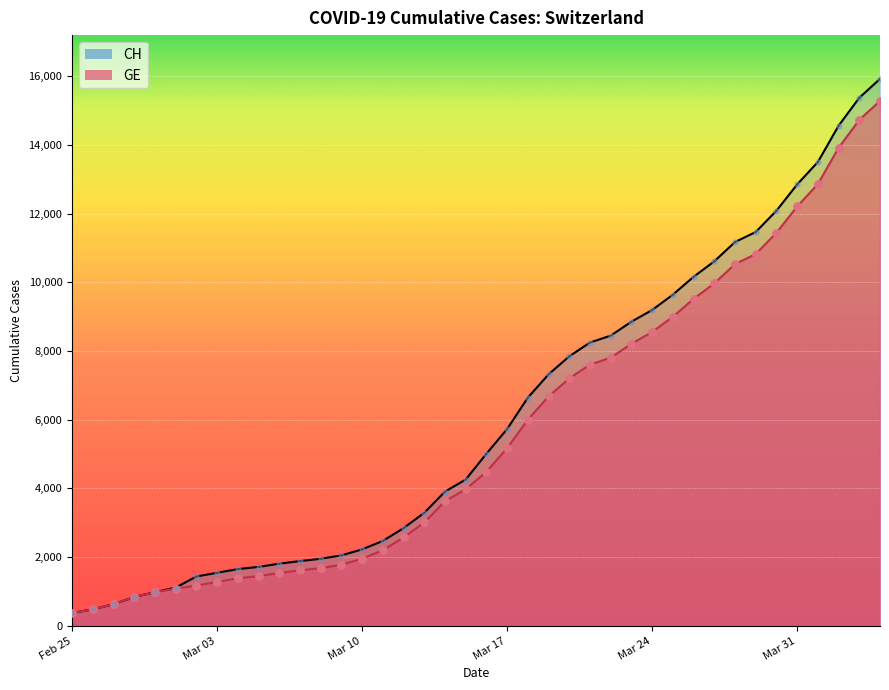

At which category is the sum across all series the highest?

2020-04-04